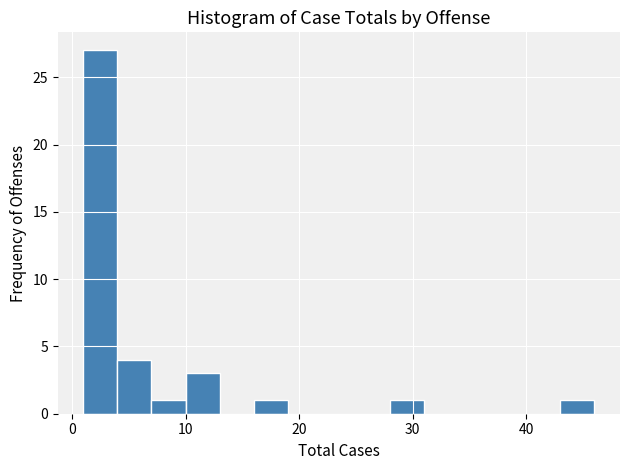

Read against the x-axis, roughly where is the centre of the tallest bar?

3